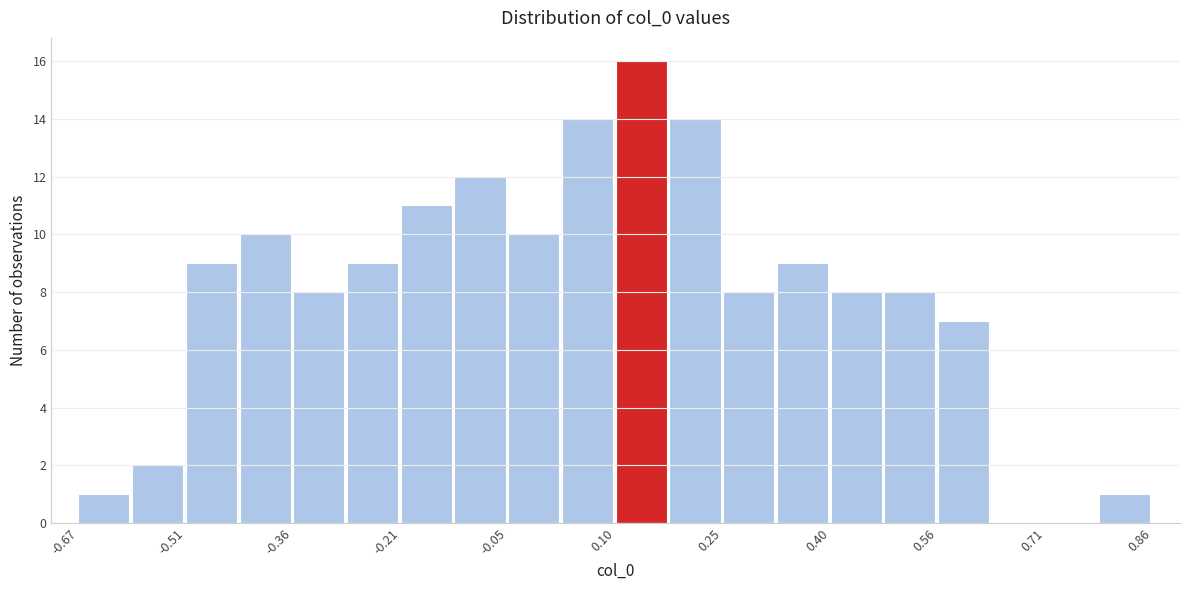

Read against the x-axis, roughly where is the centre of the tallest bar?

0.14